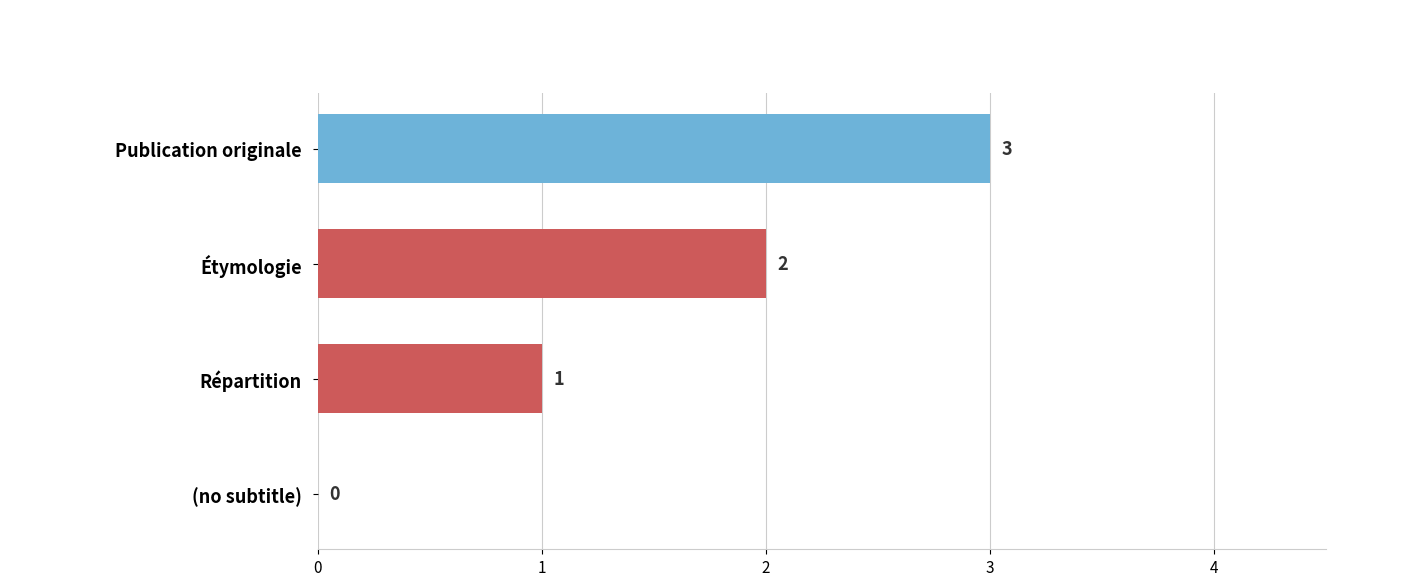

Is it true that the value at Répartition is 1?

True